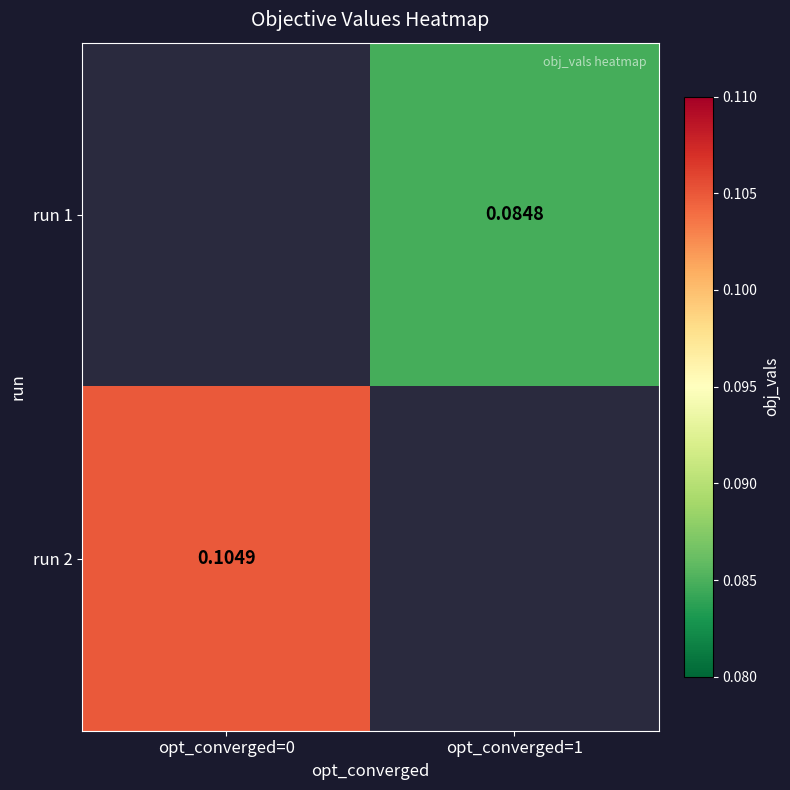

Between opt_converged=1 and opt_converged=0, which is larger?

opt_converged=0